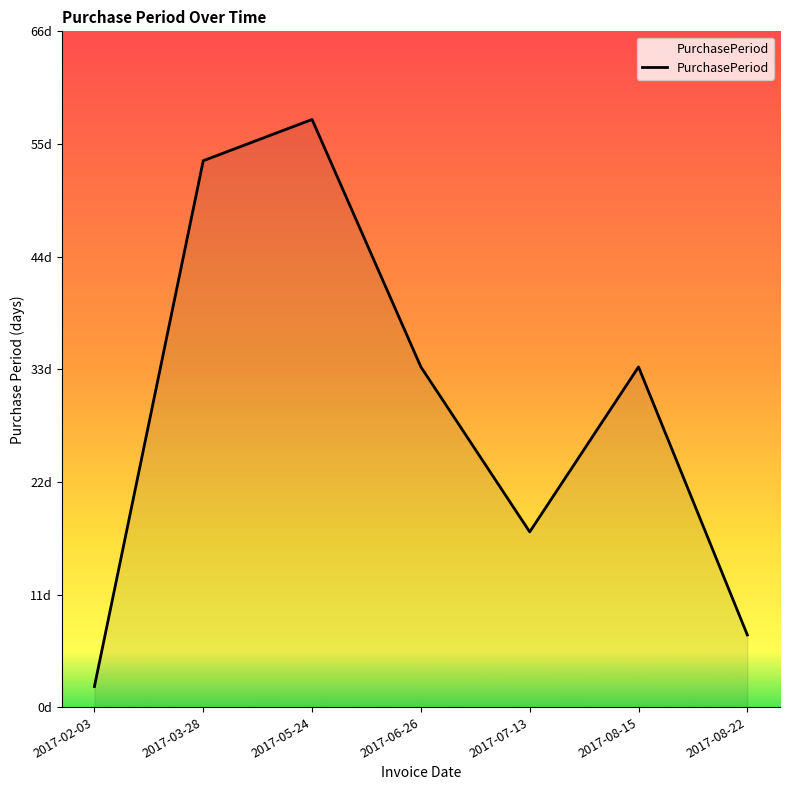

Rank the categories by value from lowest to highest.

2017-02-03, 2017-08-22, 2017-07-13, 2017-06-26, 2017-08-15, 2017-03-28, 2017-05-24